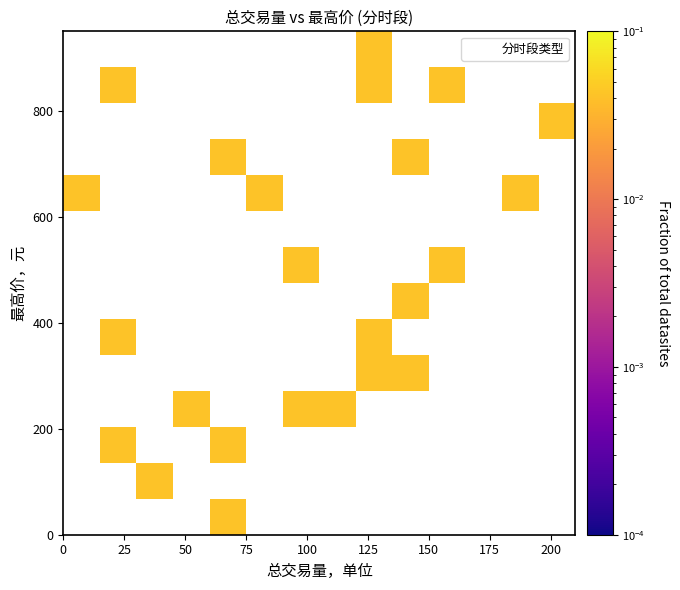

What is the range of Y values (max minus min)?

859.3